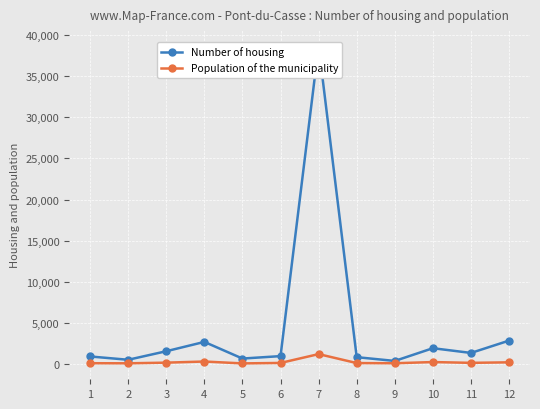

List the series in order of their overall mean, highest first.

Number of housing, Population of the municipality